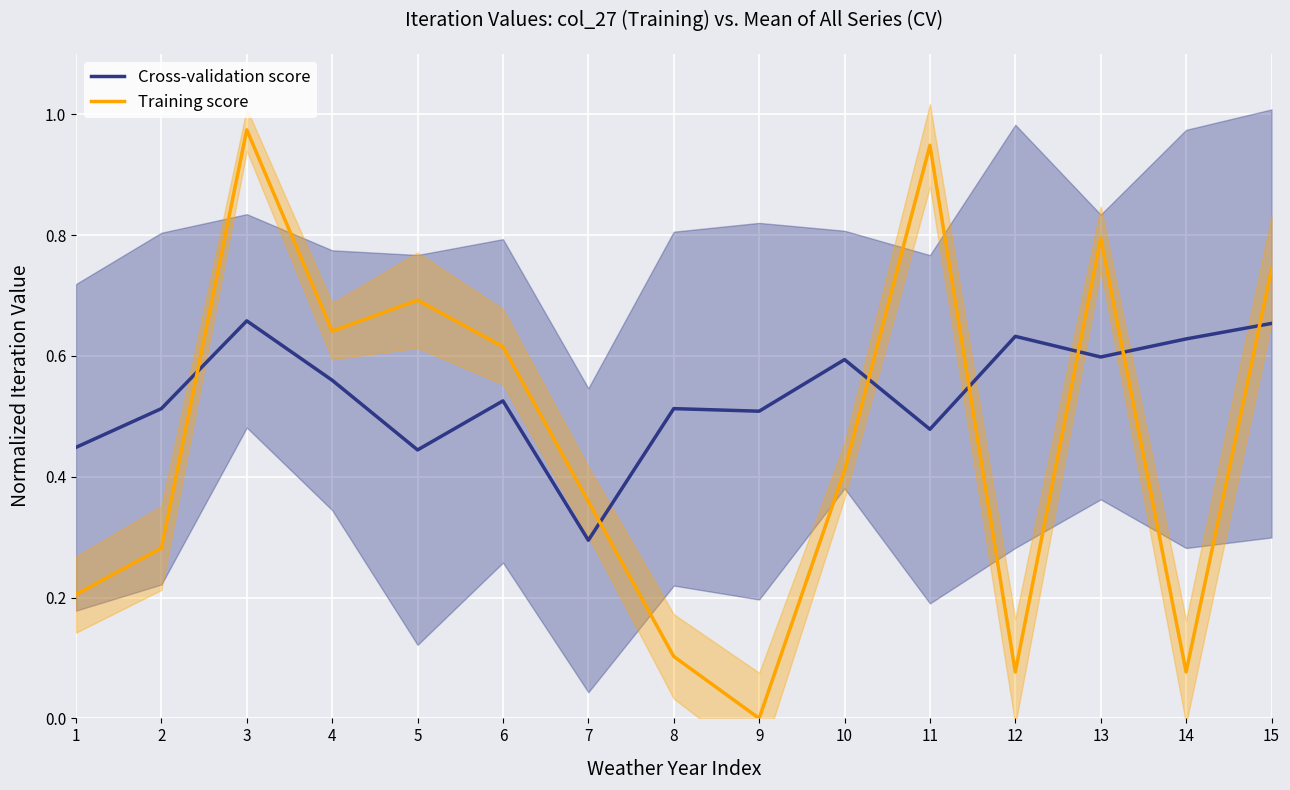

What is the spread (max minus min) of values at 5?

0.2